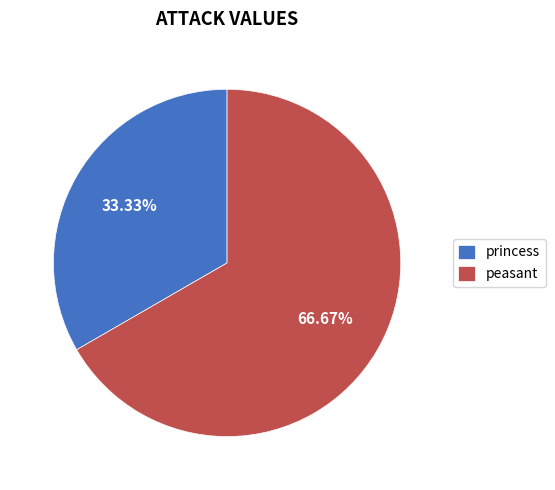

Combined, what portion of the pie is peasant and princess?

100.0%